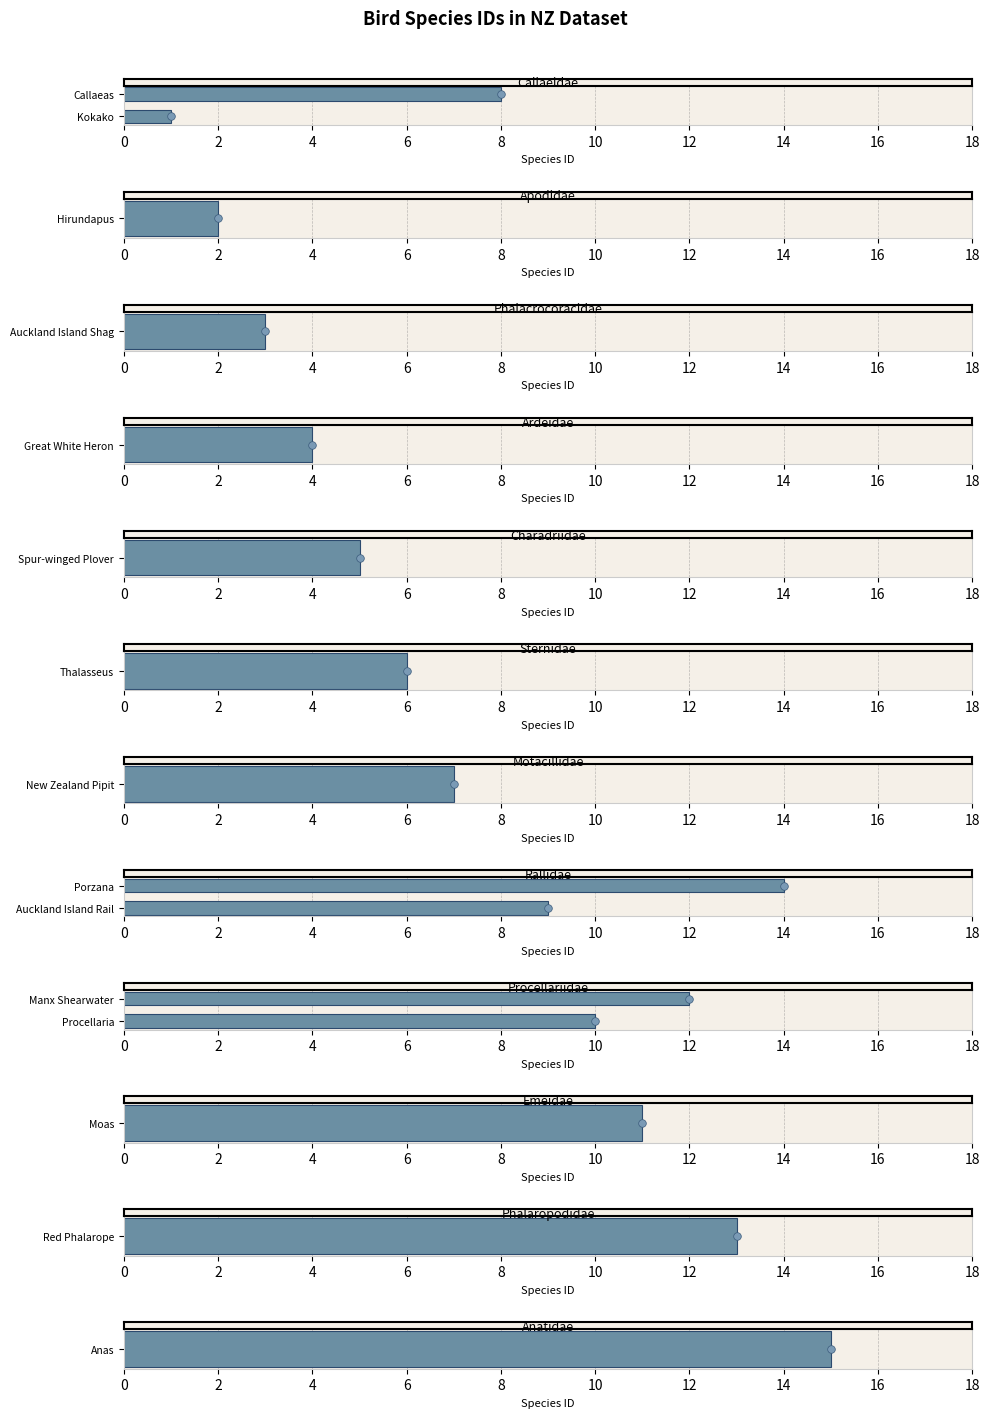

Which series has the widest spread of Y values?

Callaeidae